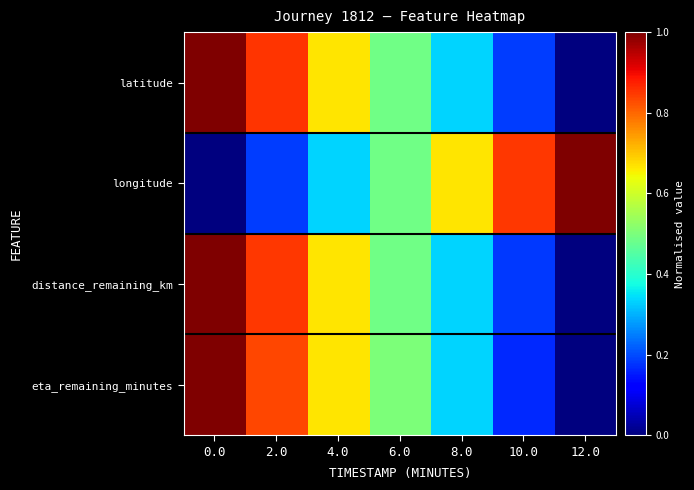

At how many categories does at least one series exceed 0?

7